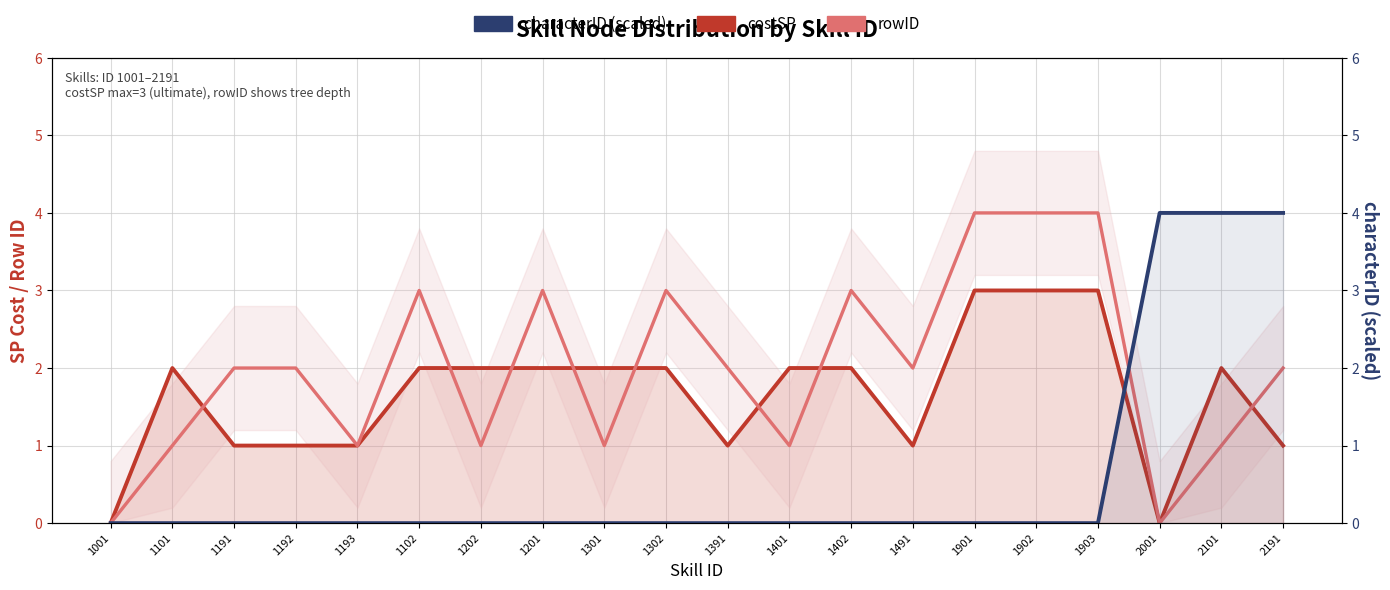

What position from the right is 1201?

13